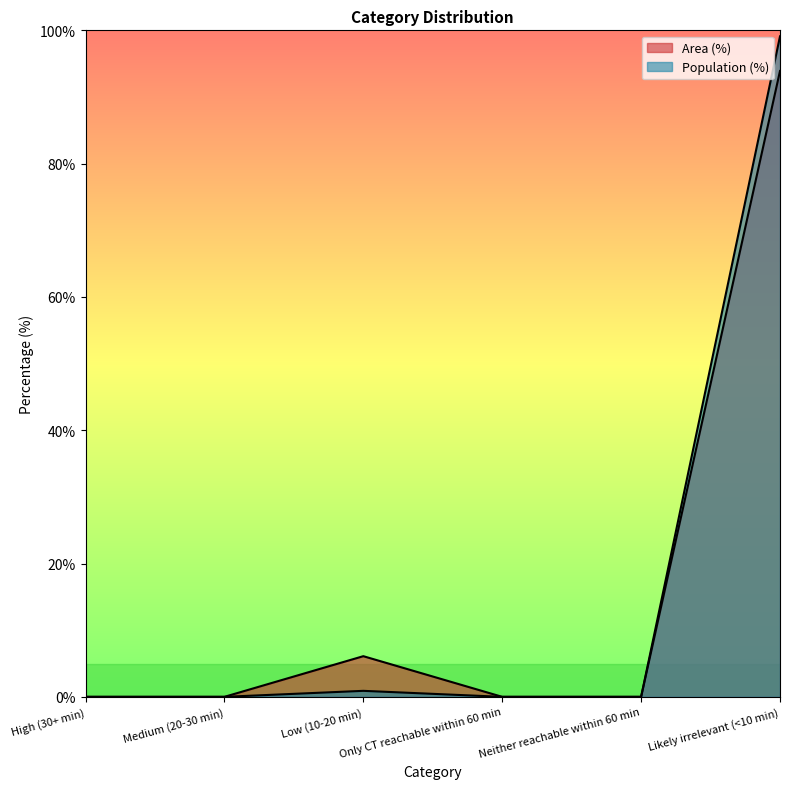

How many positive values does the Area (%) series have?

2